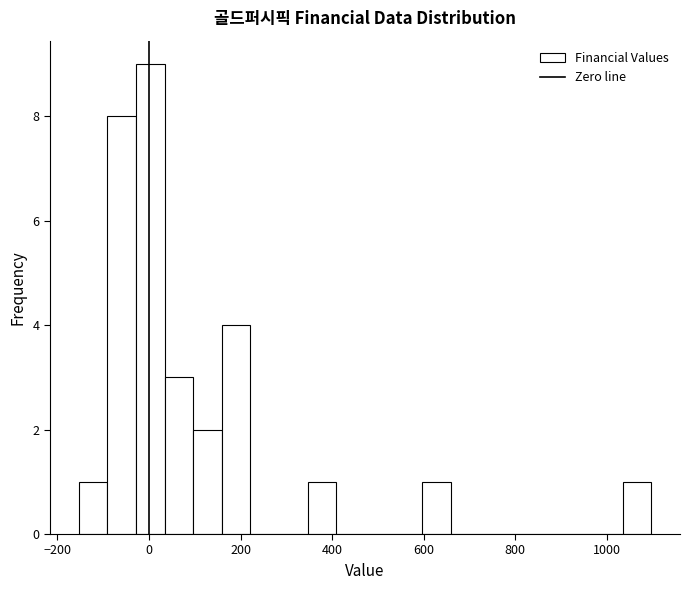

Around what value on the x-axis is the tallest bar? Give the approximate position of its centre, as read against the axis.

0